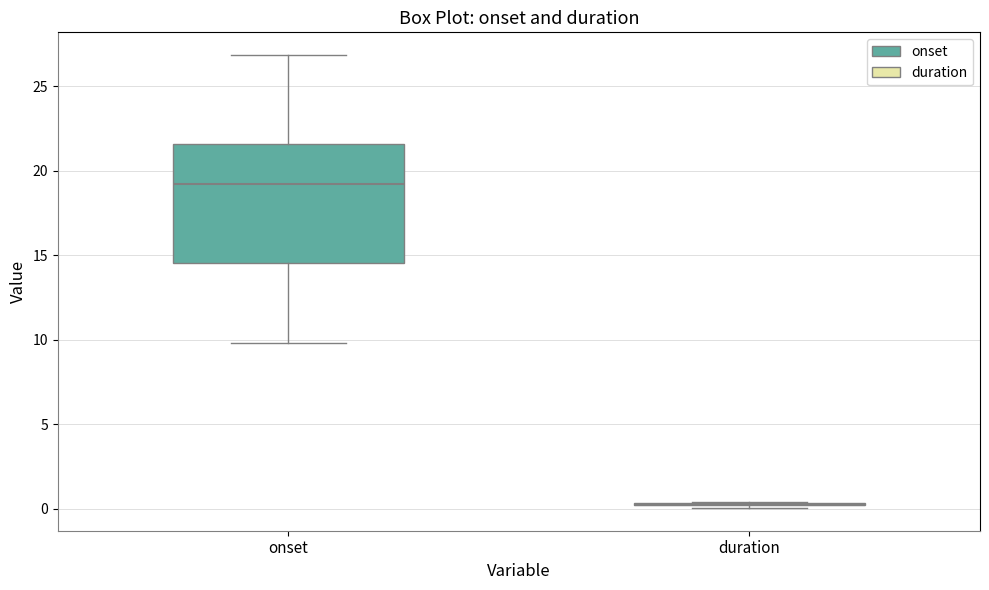

Where is the upper edge of the box for onset on the y-axis? The values are not printed on the chart, so give them approximately, as read against the axis.

21.5